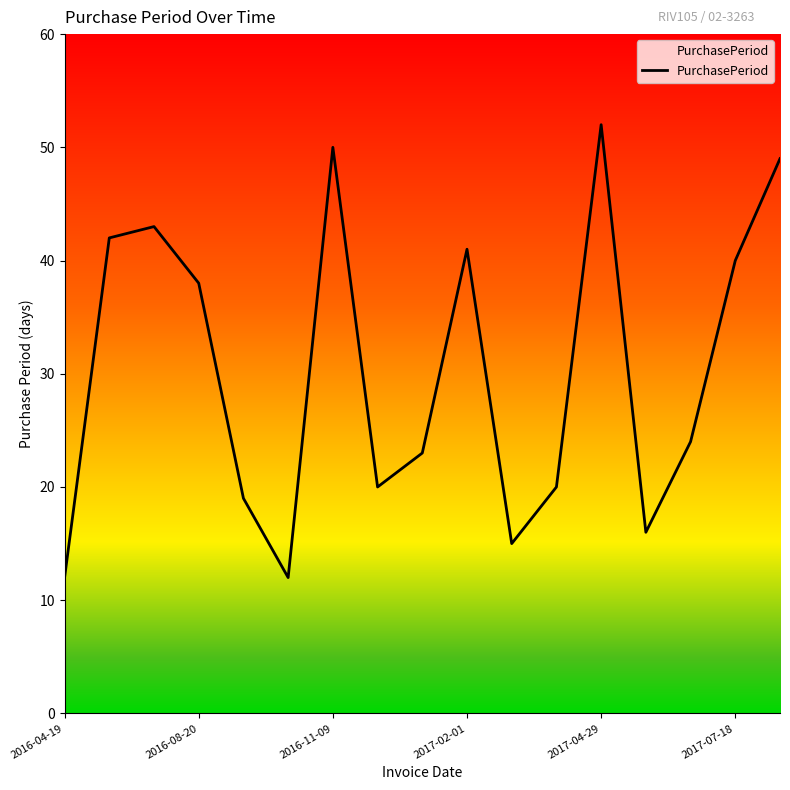

Reading left to right, list all the values displayed in this chart.

12	42	43	38	19	12	50	20	23	41	15	20	52	16	24	40	49